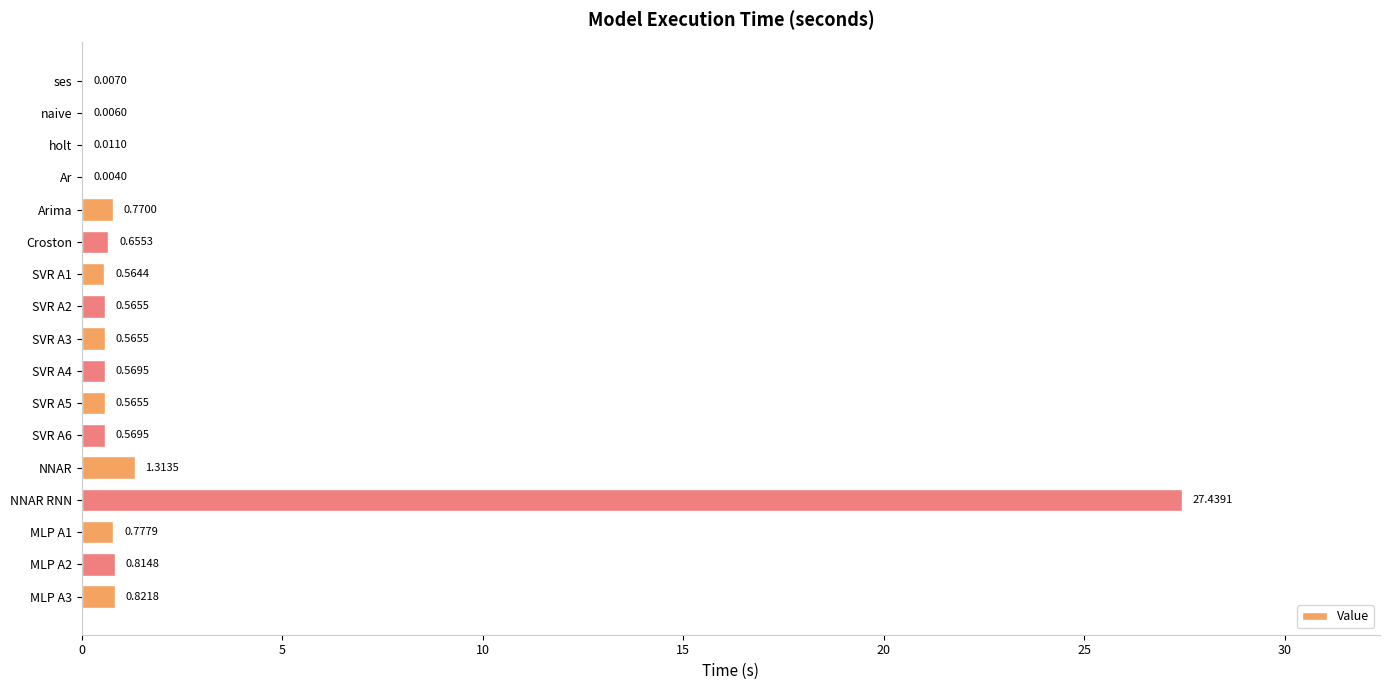

At which label is the value closest to 13?

NNAR